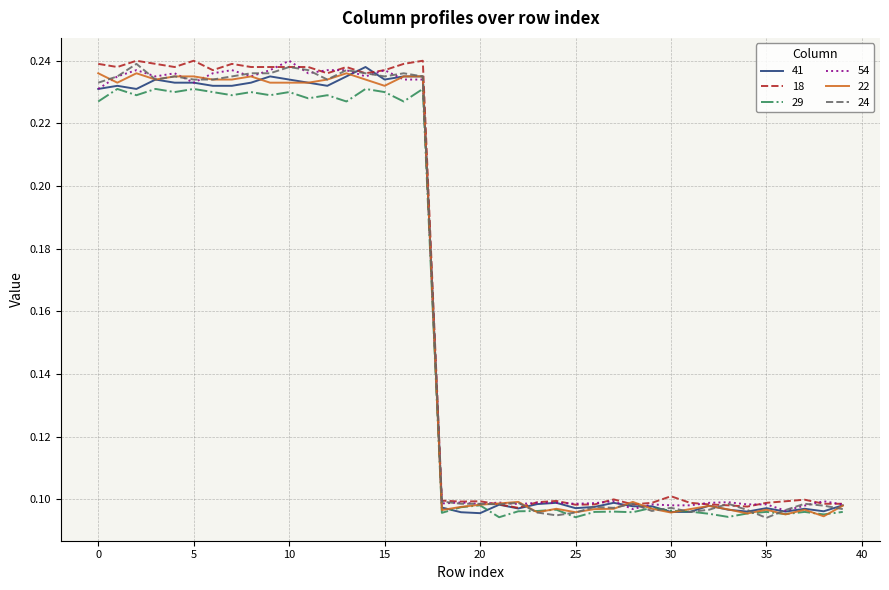

Which series has the largest total across all categories?

18